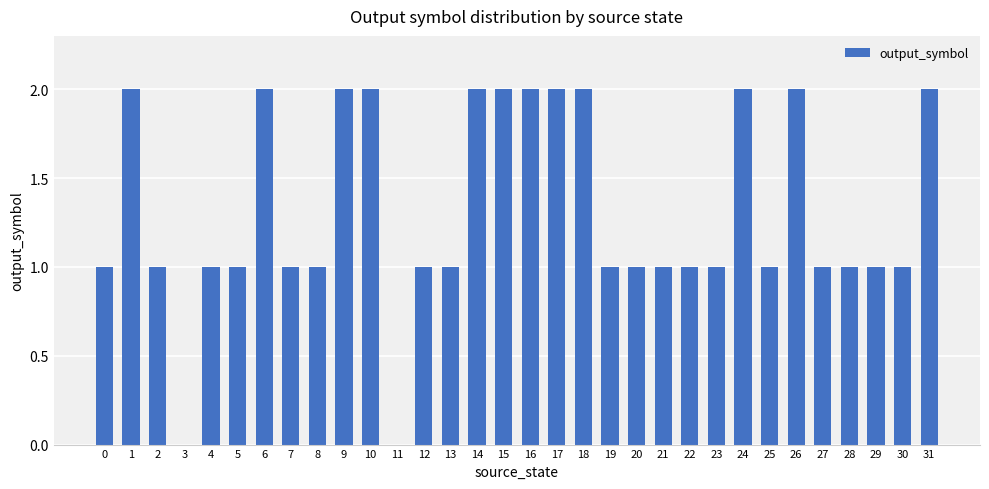

Are the bars horizontal?

No